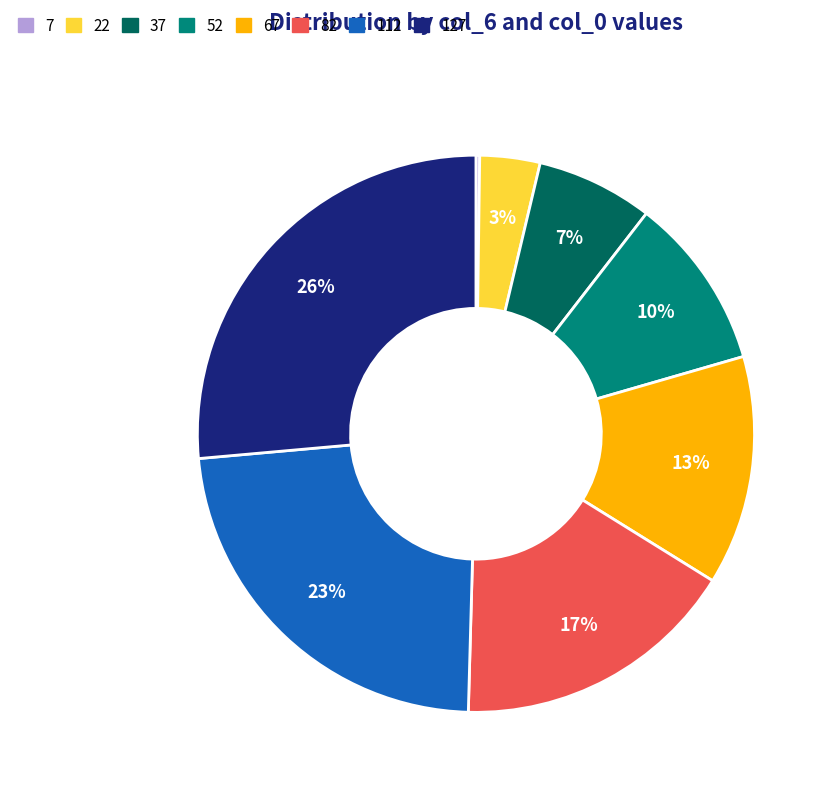

Is there any slice that represents more than half of the pie?

No